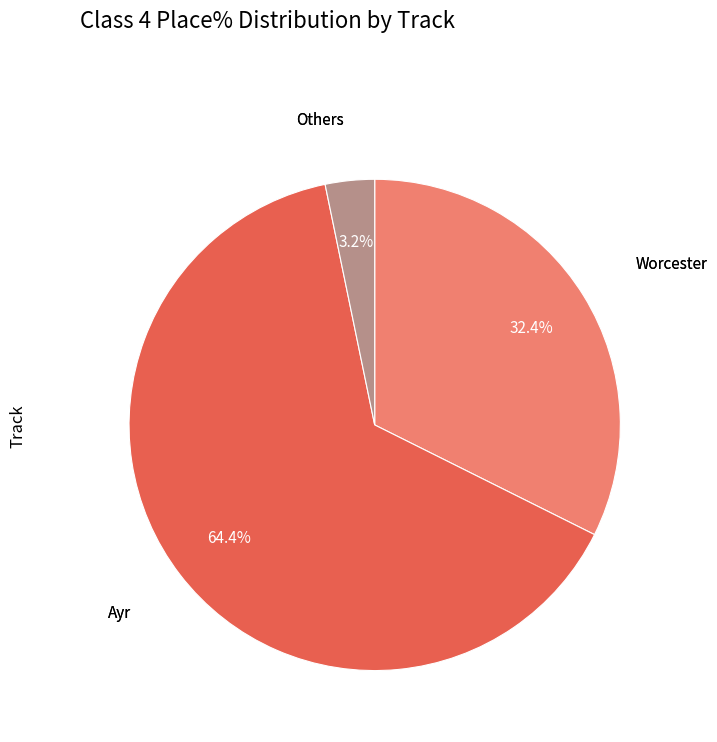

Is there any slice that represents more than half of the pie?

Yes